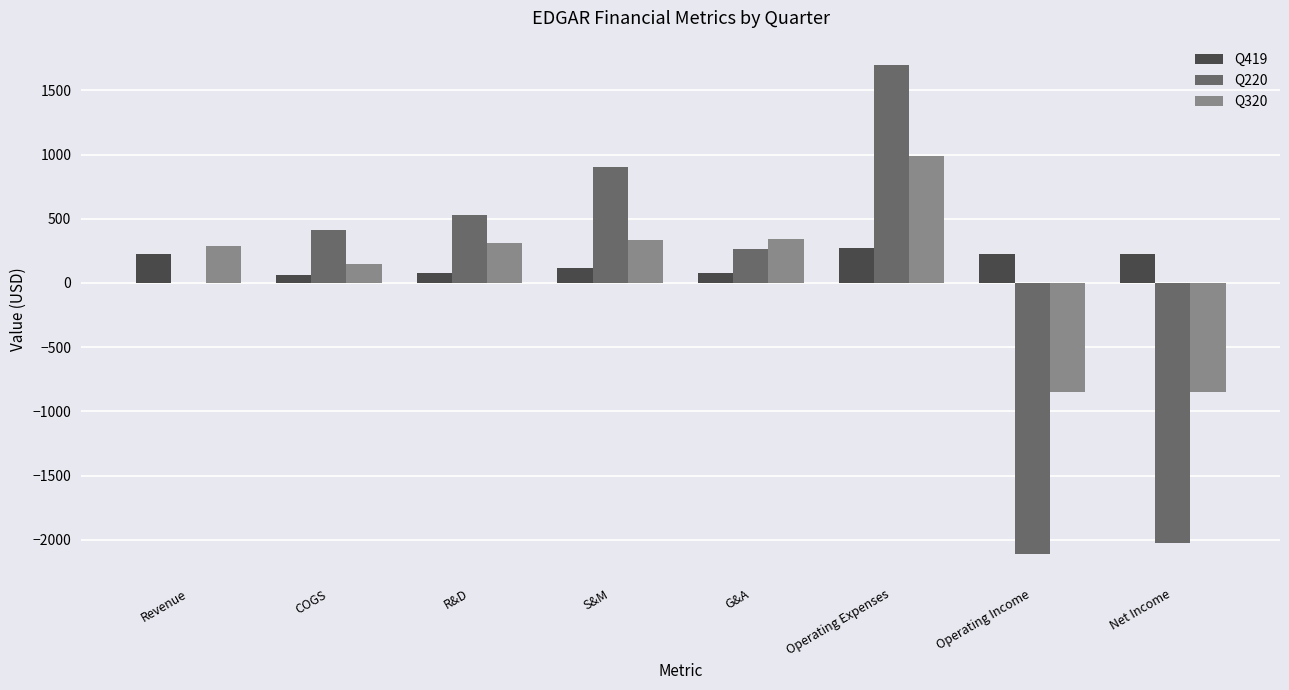

What is the greatest value displayed?

1697.0